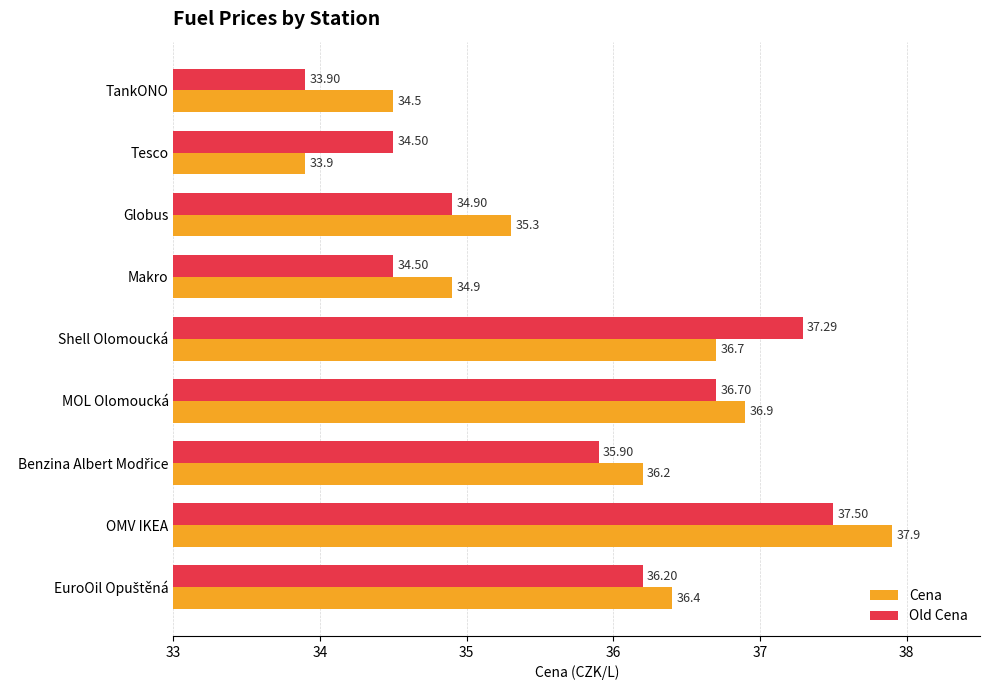

Which series has the widest spread of values?

Cena